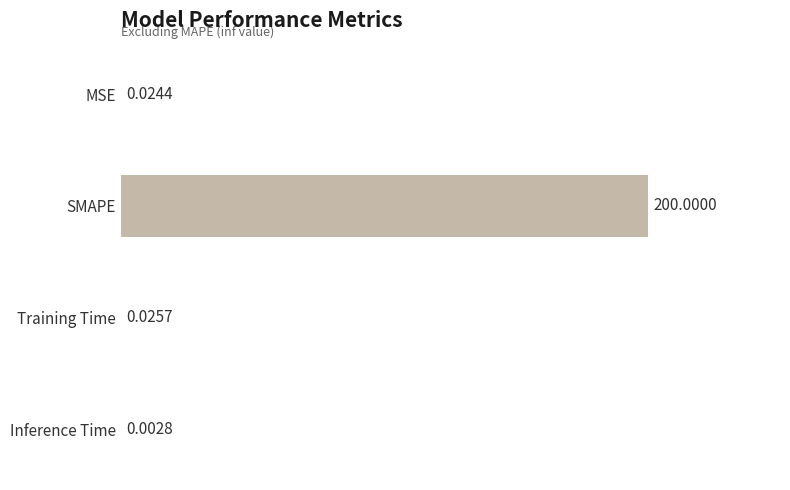

Which label corresponds to the largest value in the chart?

SMAPE